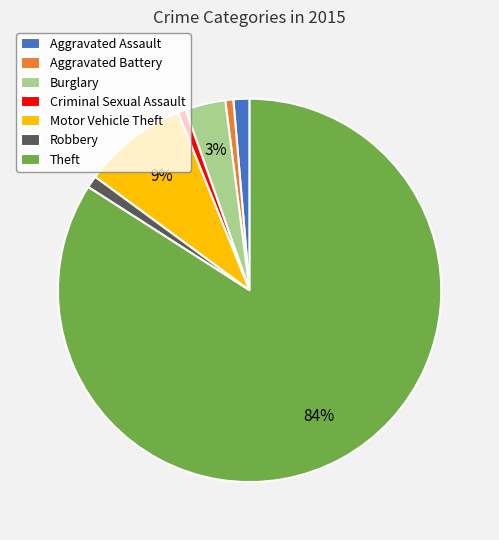

Is there a majority slice in this chart?

Yes